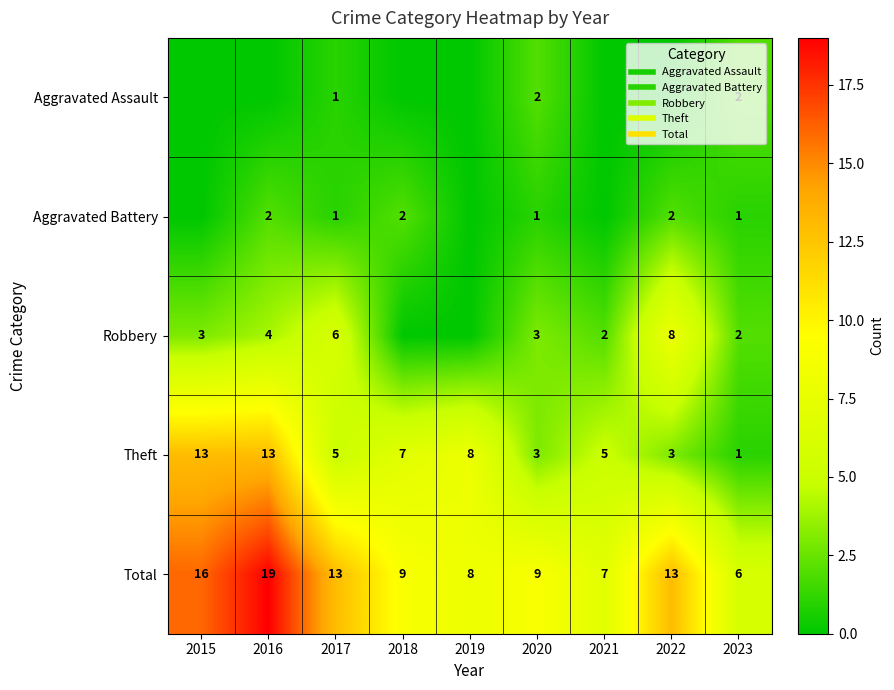

What is the difference between the maximum and minimum values in the Aggravated Battery series?

2